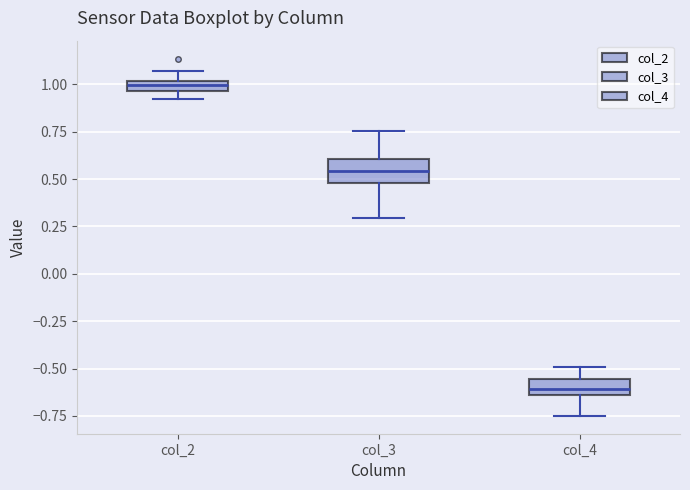

Which box's median line is the highest?

col_2